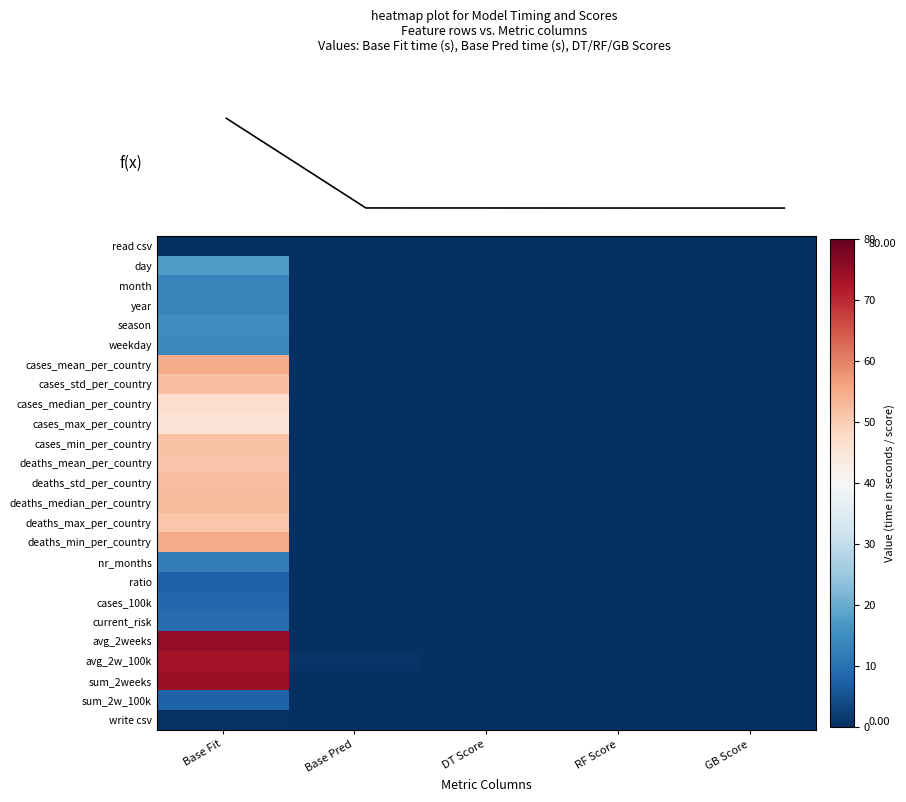

How many values in the sum_2w_100k series exceed 0?

2